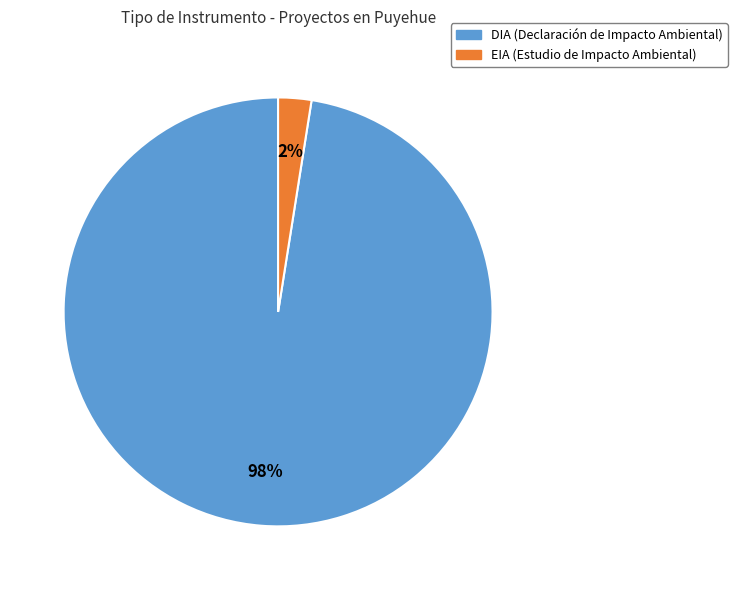

How many segments does this pie chart have?

2